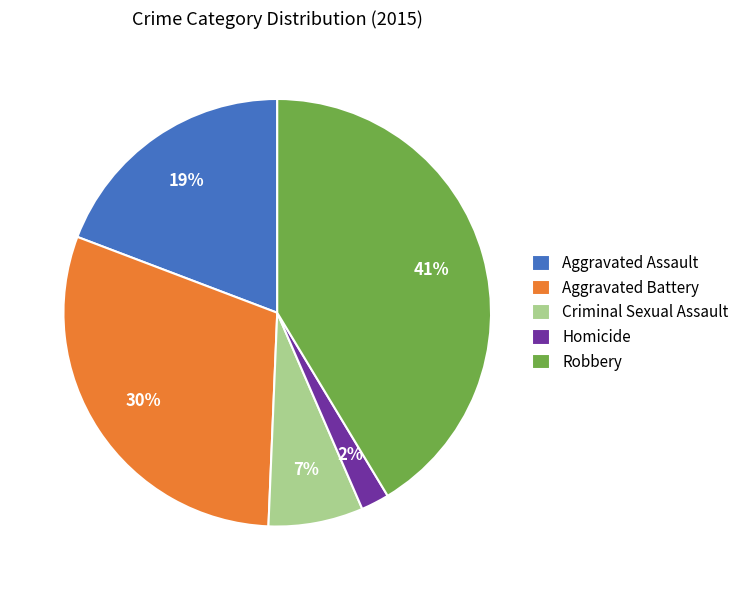

Does any single category account for the majority?

No